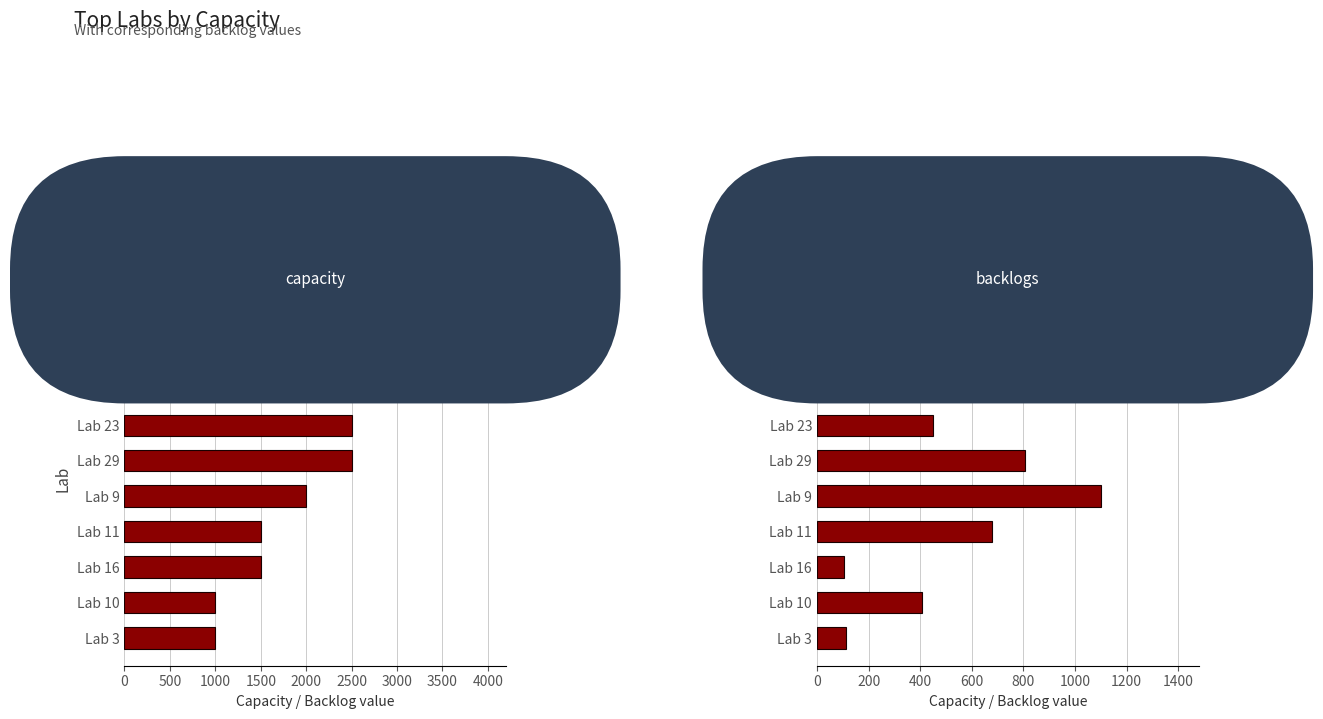

Reading left to right, extract all data points from this chart.

capacity: 4000	3500	3000	2500	2500	2000	1500	1500	1000	1000
backlogs: 1092	356	1408	450	805	1101	680	103	408	113